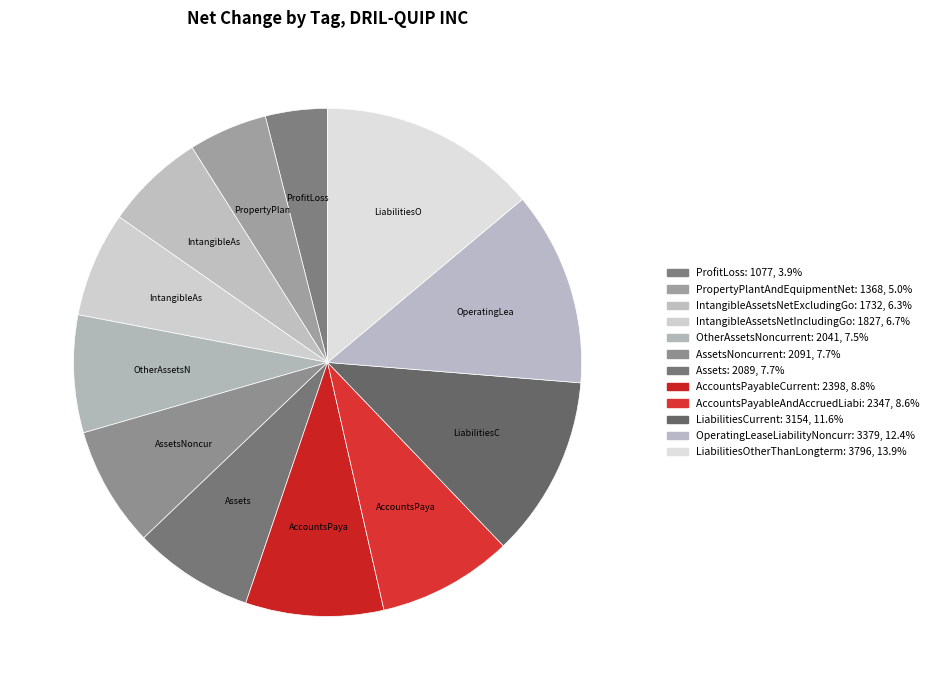

How many segments does this pie chart have?

12